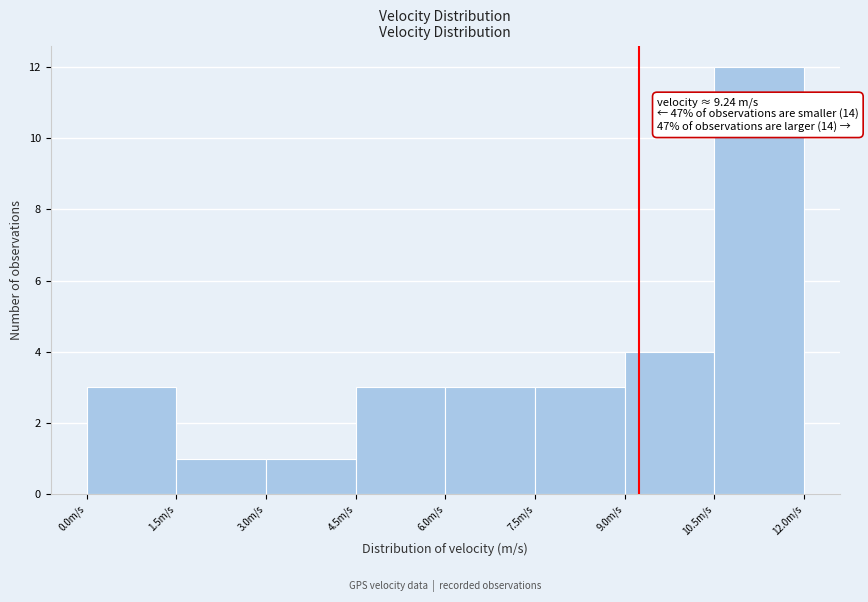

Which range on the x-axis has the tallest bar?

10.5 to 12.0